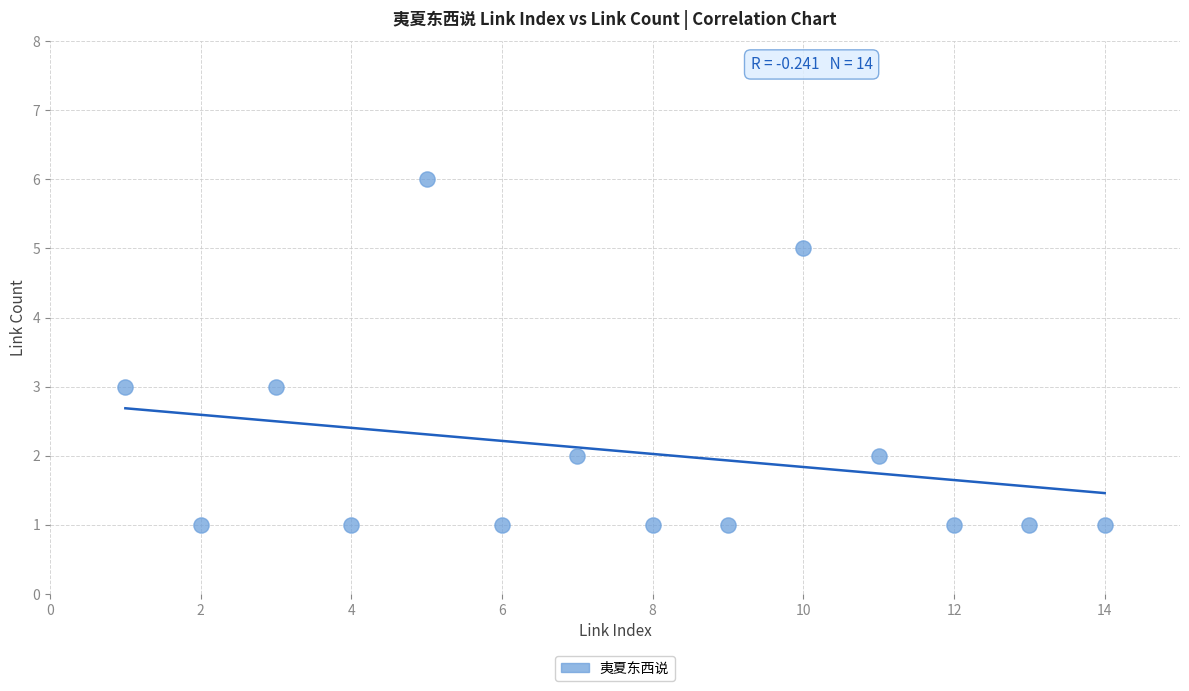

What is the range of Y values (max minus min)?

5